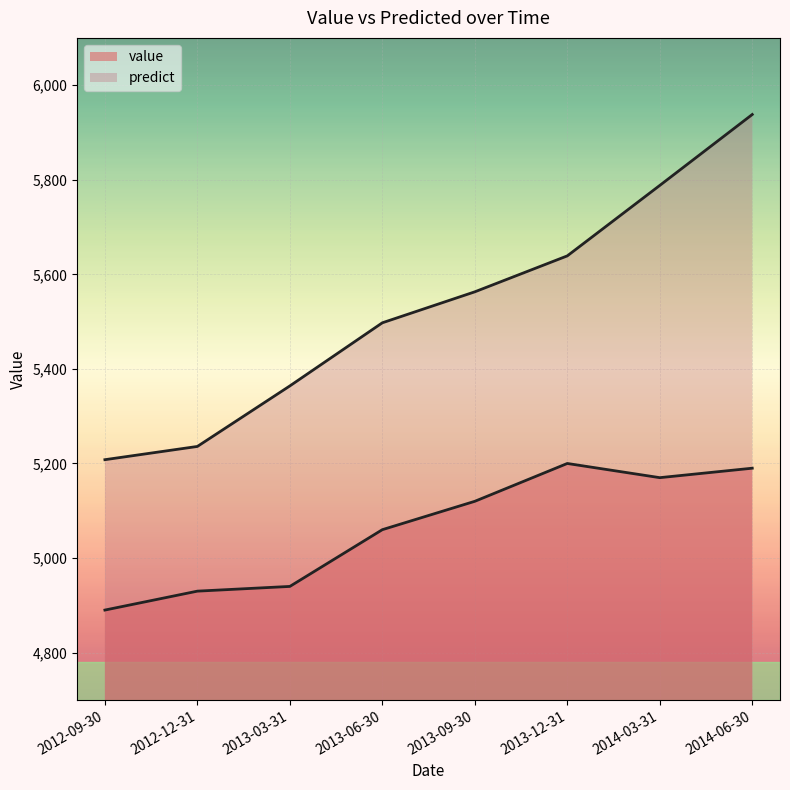

What is the label of the 4th point from the left?

2013-06-30